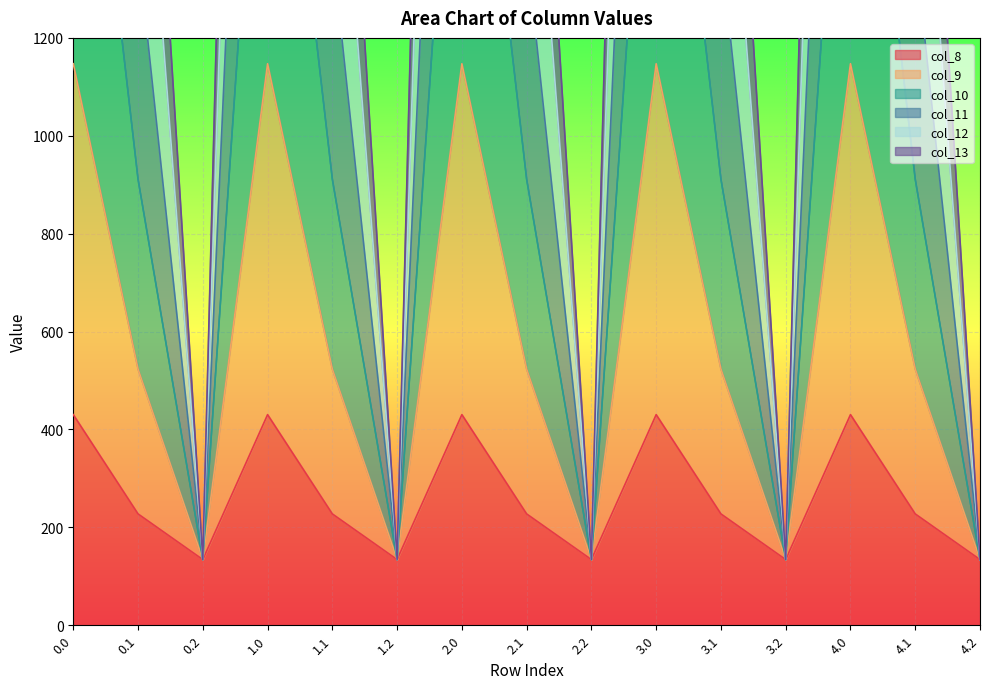

Which series changed the most between 1.2 and 3.2?

col_8